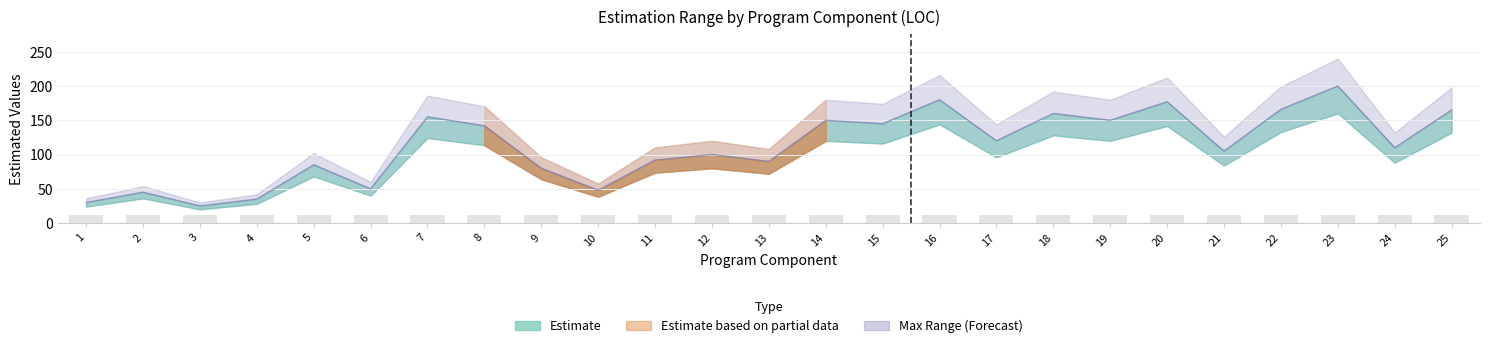

True or false: Media has a value of 150.0 at 19.

True